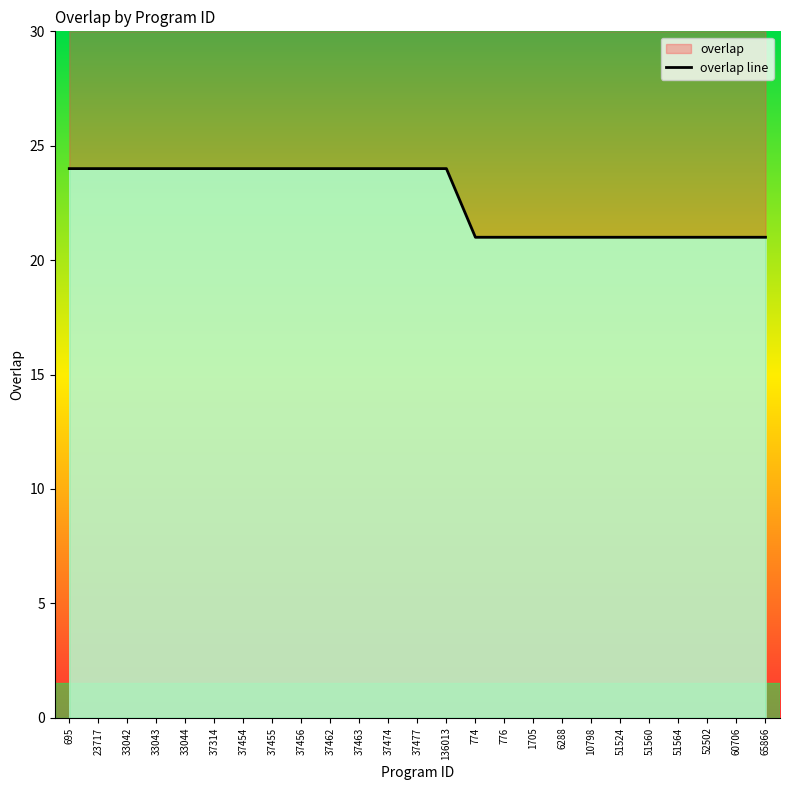

How many data points are less than 24?

11